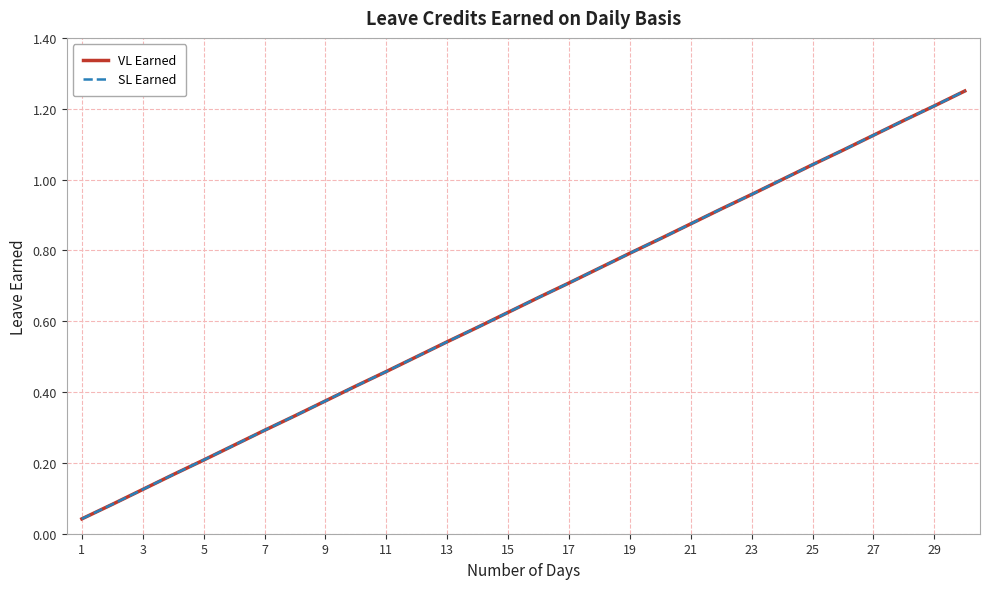

Is this an area chart (filled region under the line)?

No